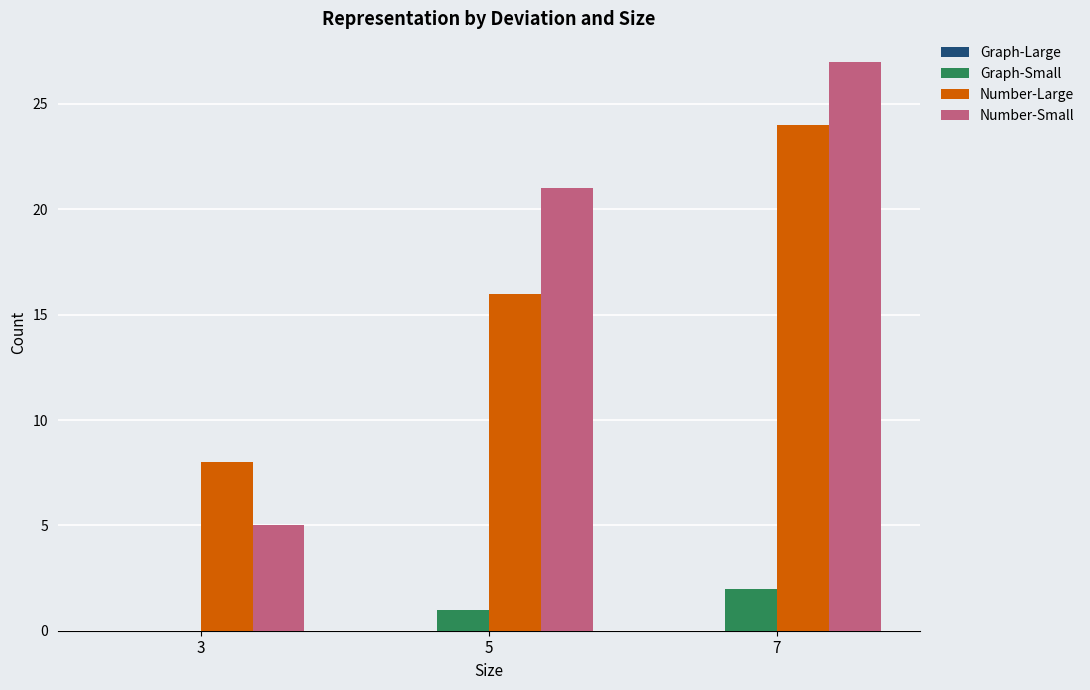

The Number-Large series shows 6 at 7. True or false?

False